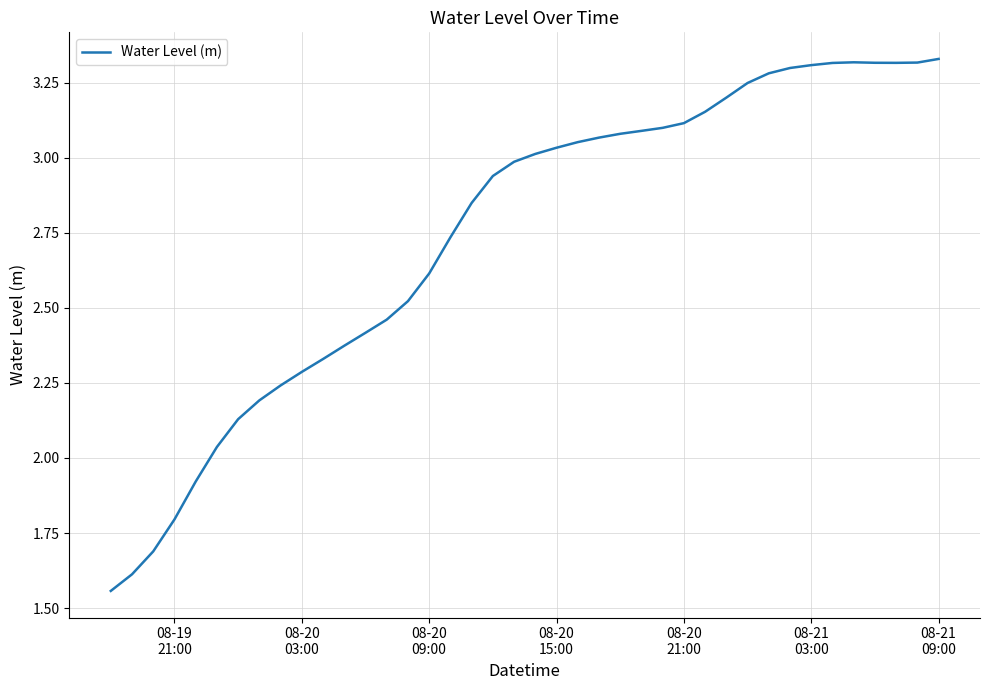

What is the difference between the maximum and minimum values?

1.8